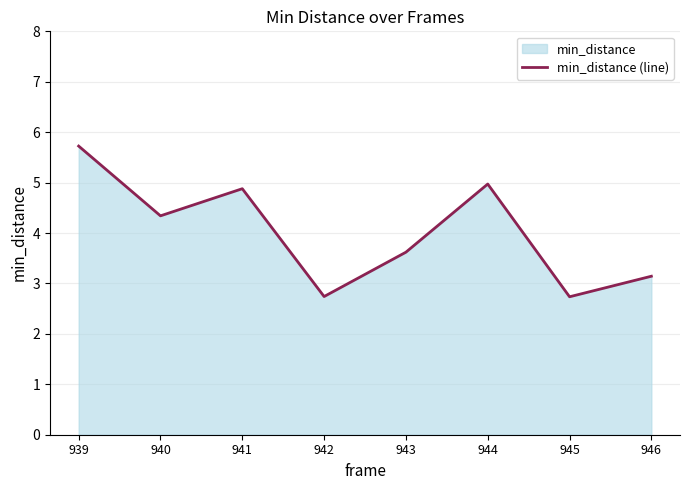

What is the smallest value displayed?

2.7